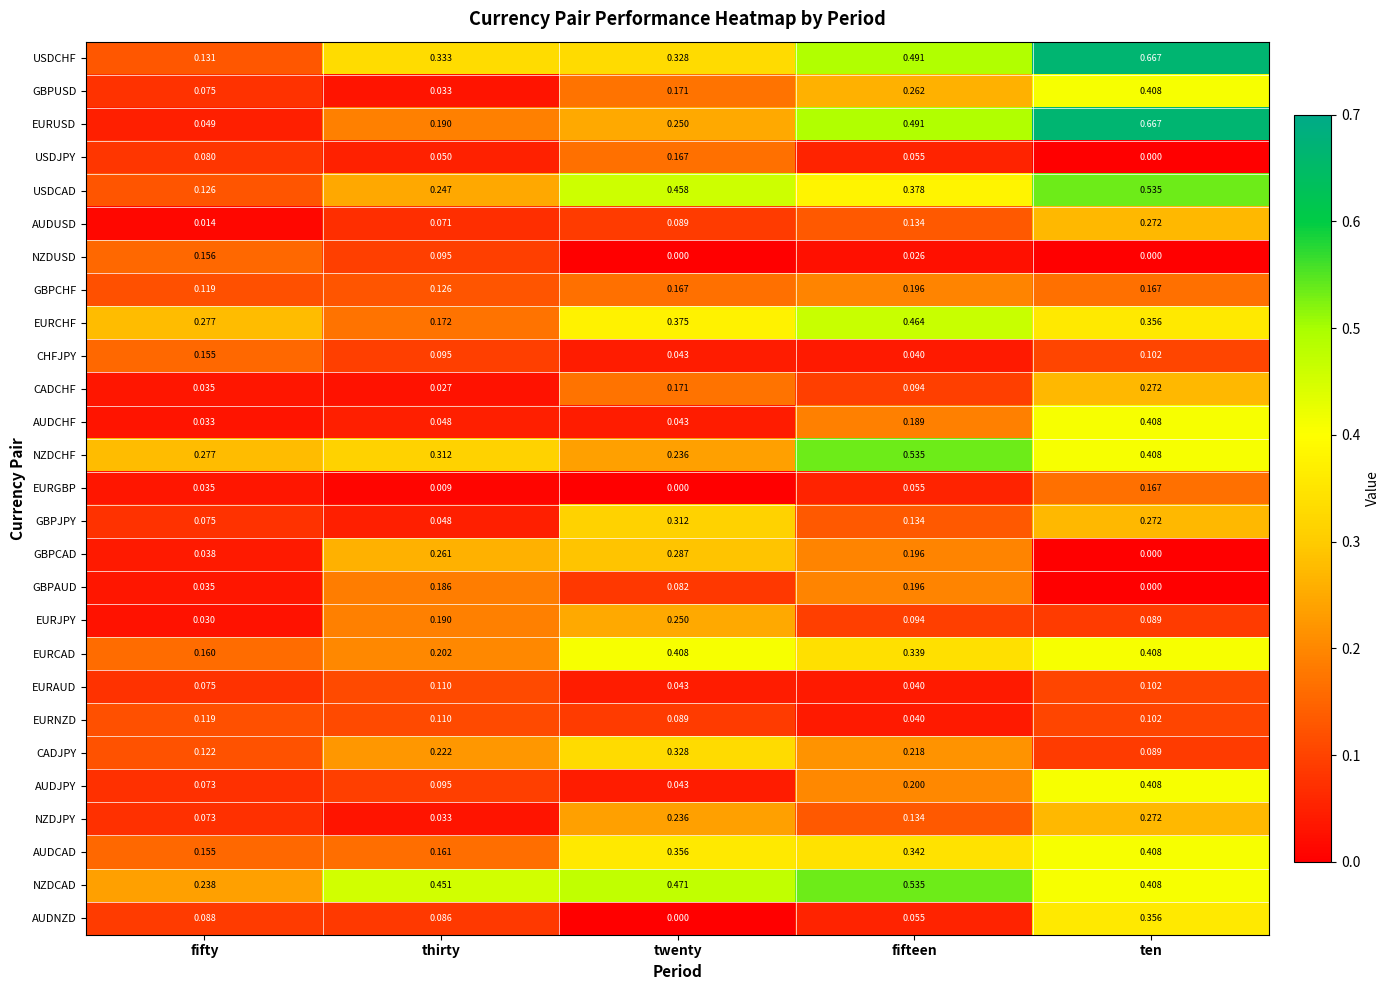

At which label is GBPUSD closest to 0?

thirty